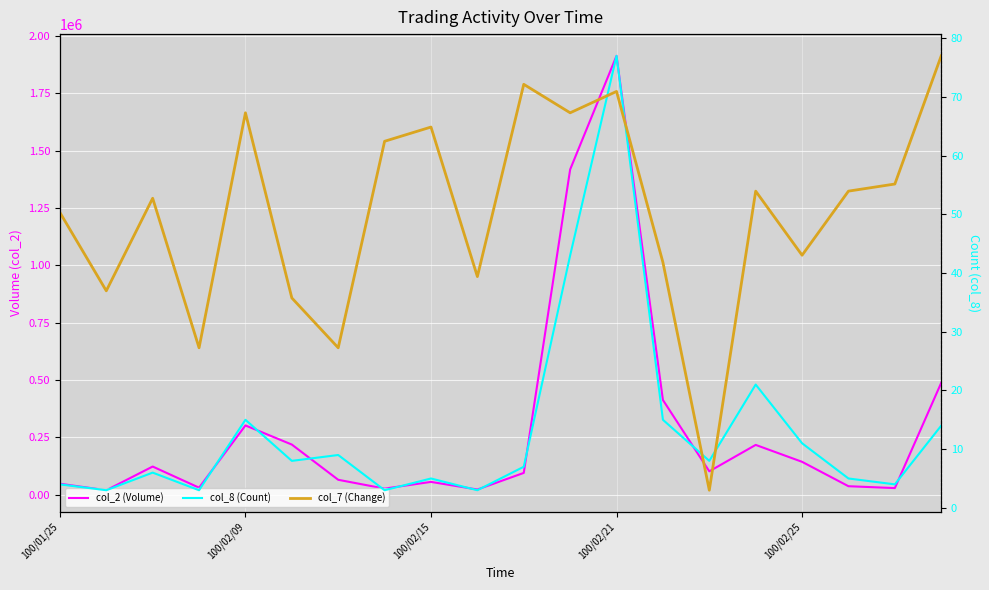

What position from the left is 100/02/21?

4